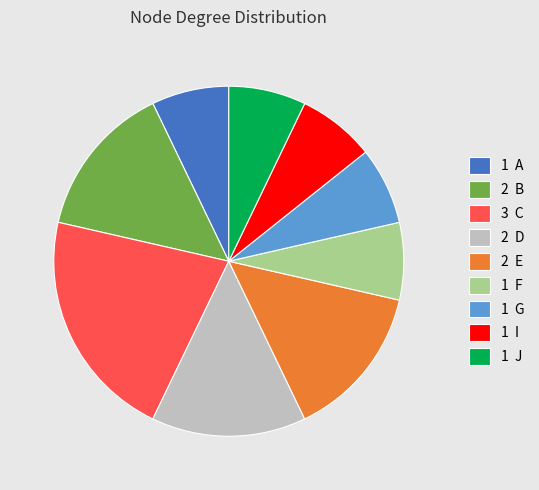

True or false: 1 I accounts for 14% of the total.

False